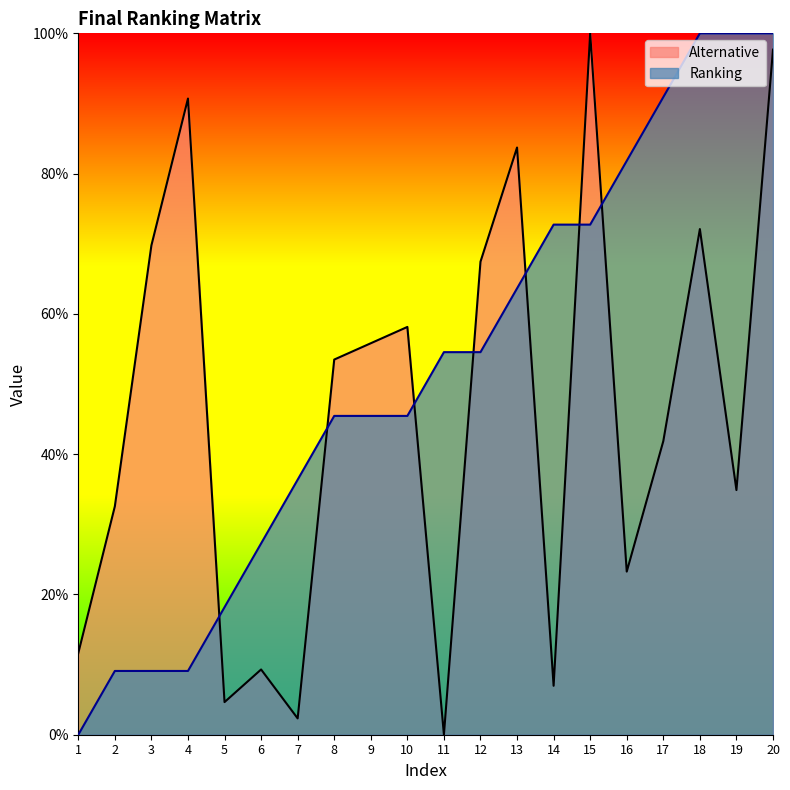

Where does the Alternative series first go above 53?

3